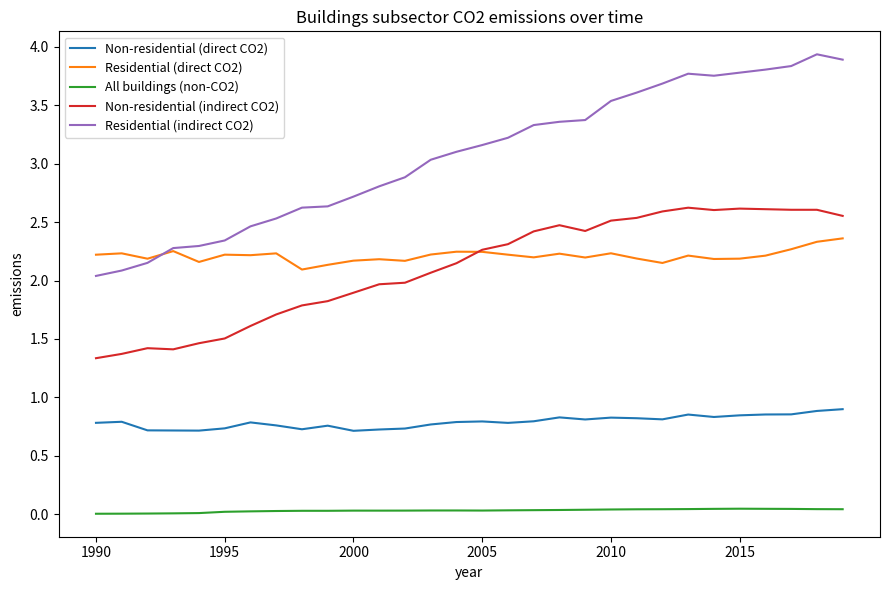

Which series has the largest total across all categories?

Residential (indirect CO2)